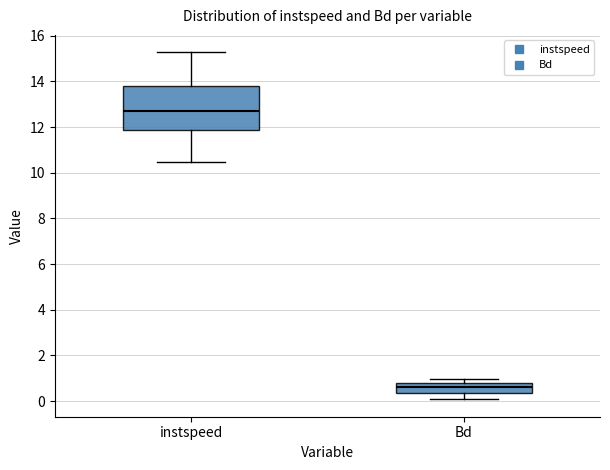

Reading left to right, transcribe this box plot: for each box, give where its median line is, the range the box spans, and where its two whiskers end, as read against the y-axis. The values are not printed on the chart, so give them approximately, as read against the axis.

instspeed: median 12.6, box 11.8 to 13.8, whiskers 10.4 to 15.2
Bd: median 0.6, box 0.4 to 0.8, whiskers 0.0 to 1.0